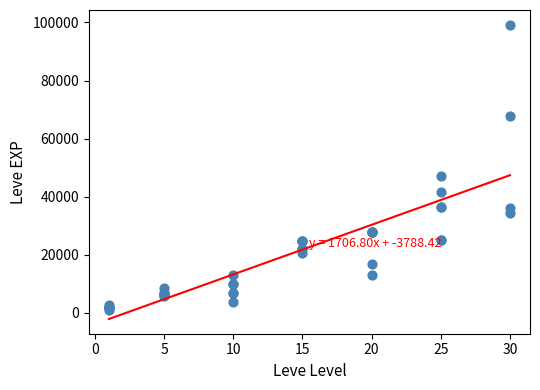

What Y value in the scatter plot is closest to 50190?

47200